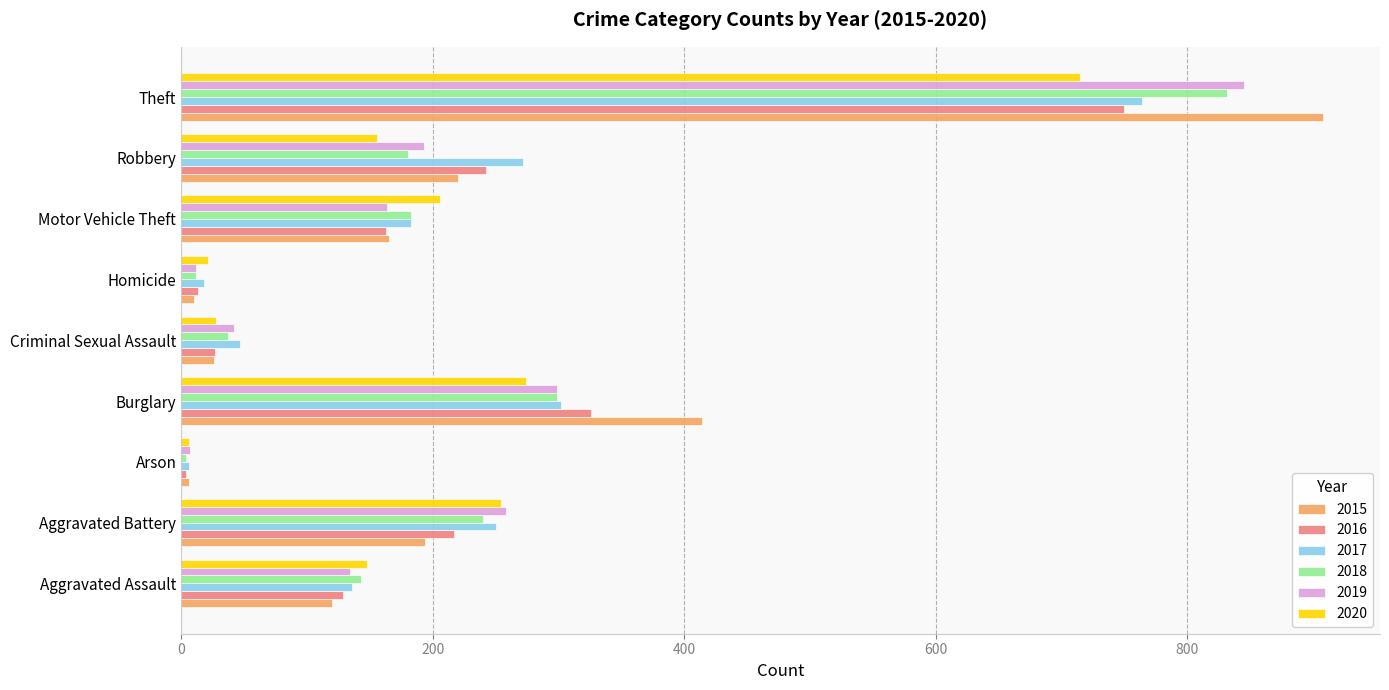

True or false: 2018 has a value of 217 at Aggravated Assault.

False